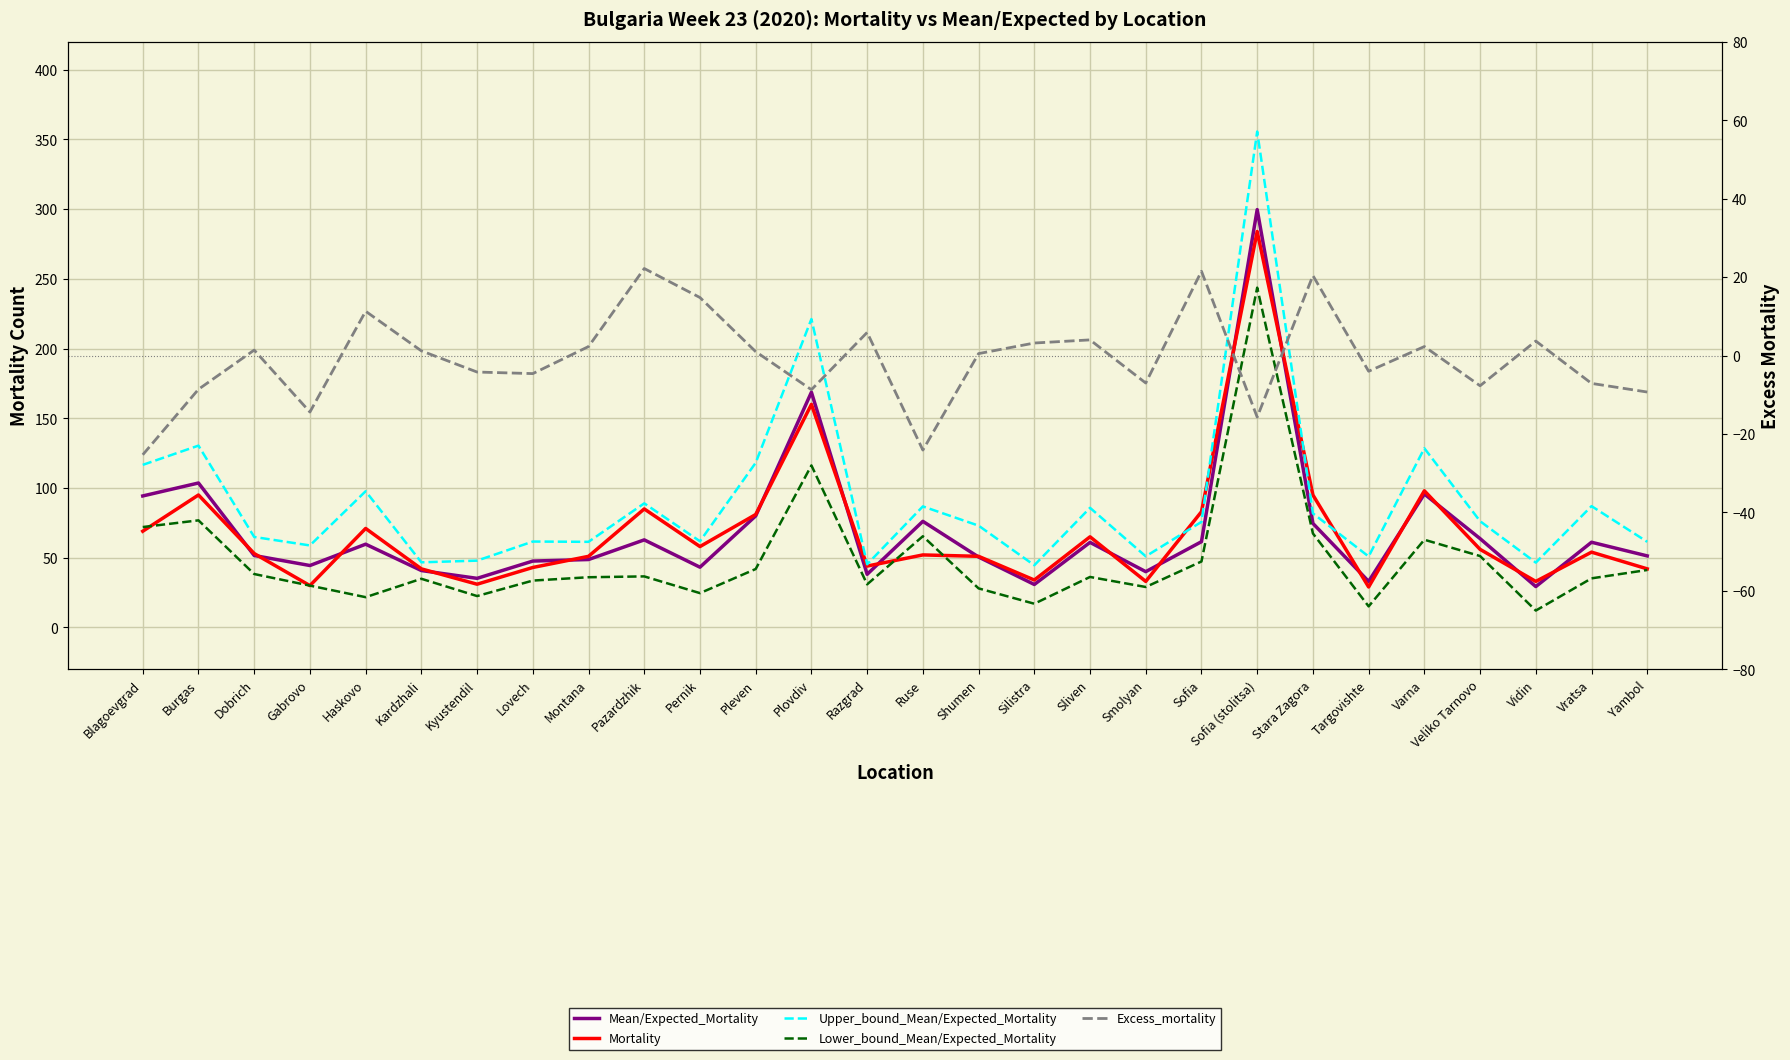

What is the sum of all Mean/Expected_Mortality values?

1947.0